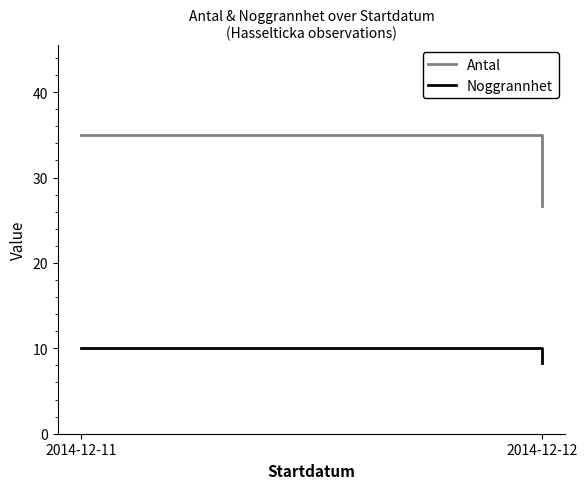

What value does the Antal series have at 2014-12-11?

35.0